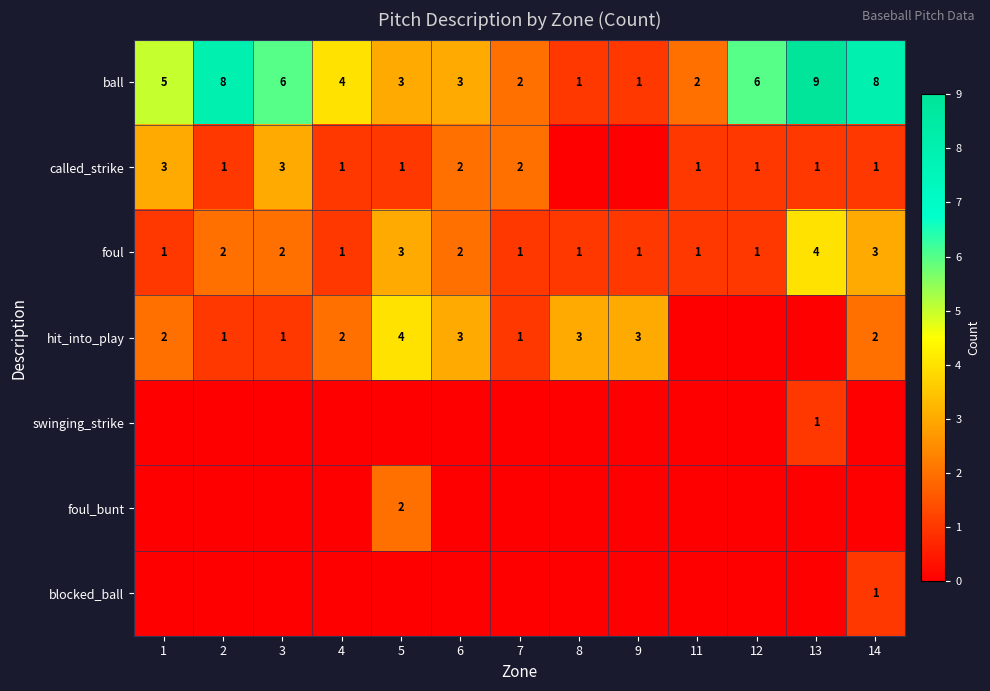

The foul series shows 1 at 9. True or false?

True